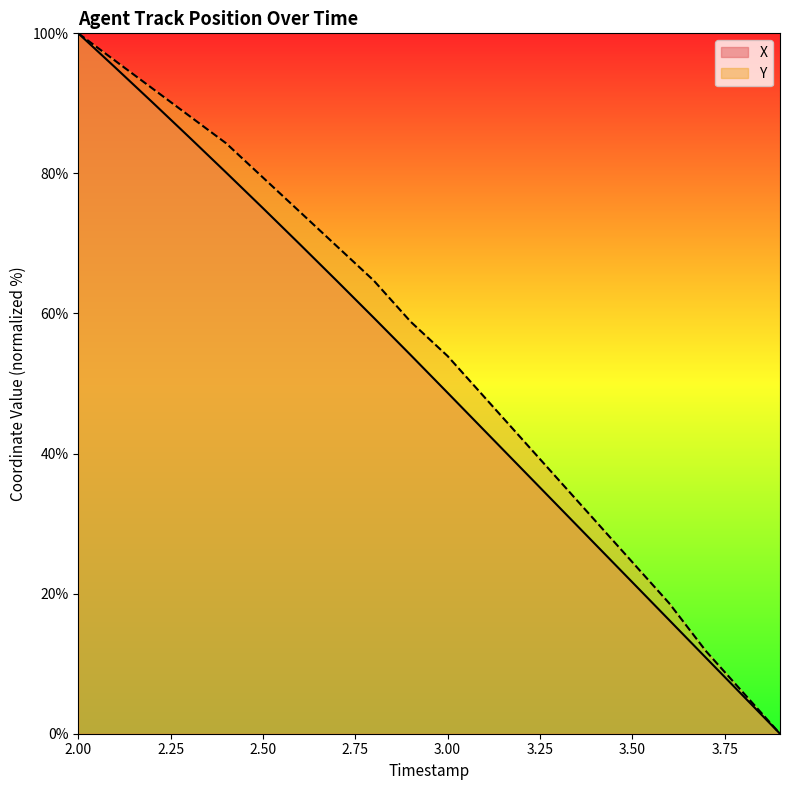

True or false: Y has a value of 76.8 at 3.00.

False